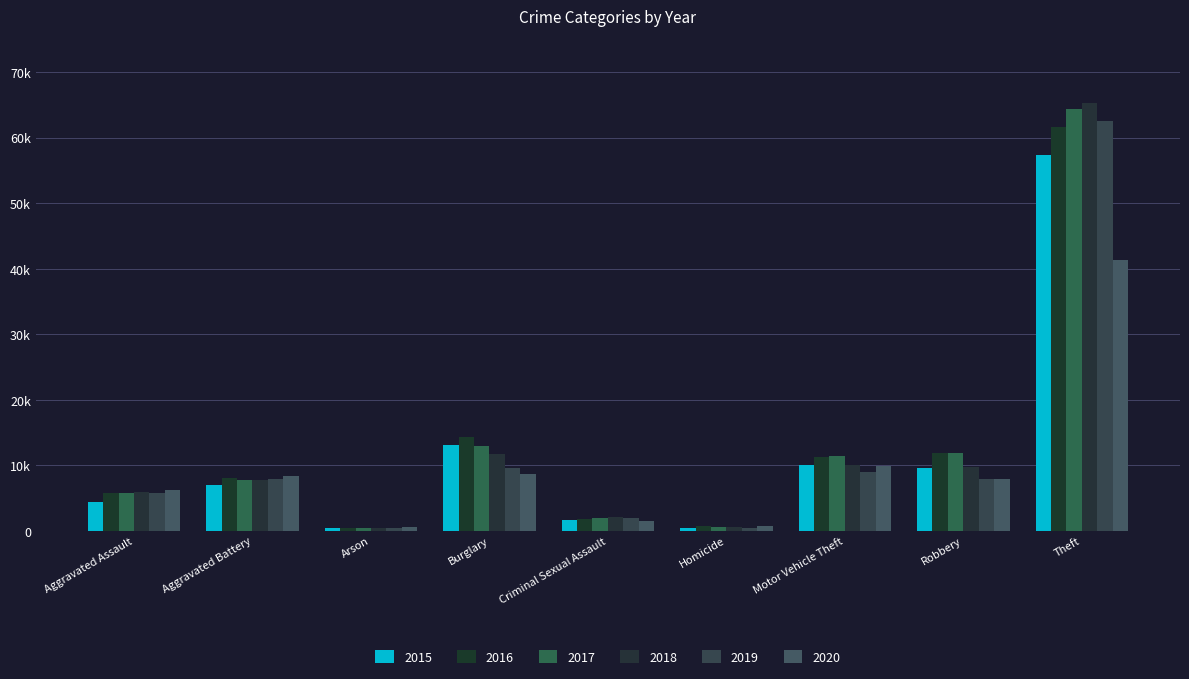

True or false: 2017 has a value of 1993 at Criminal Sexual Assault.

True